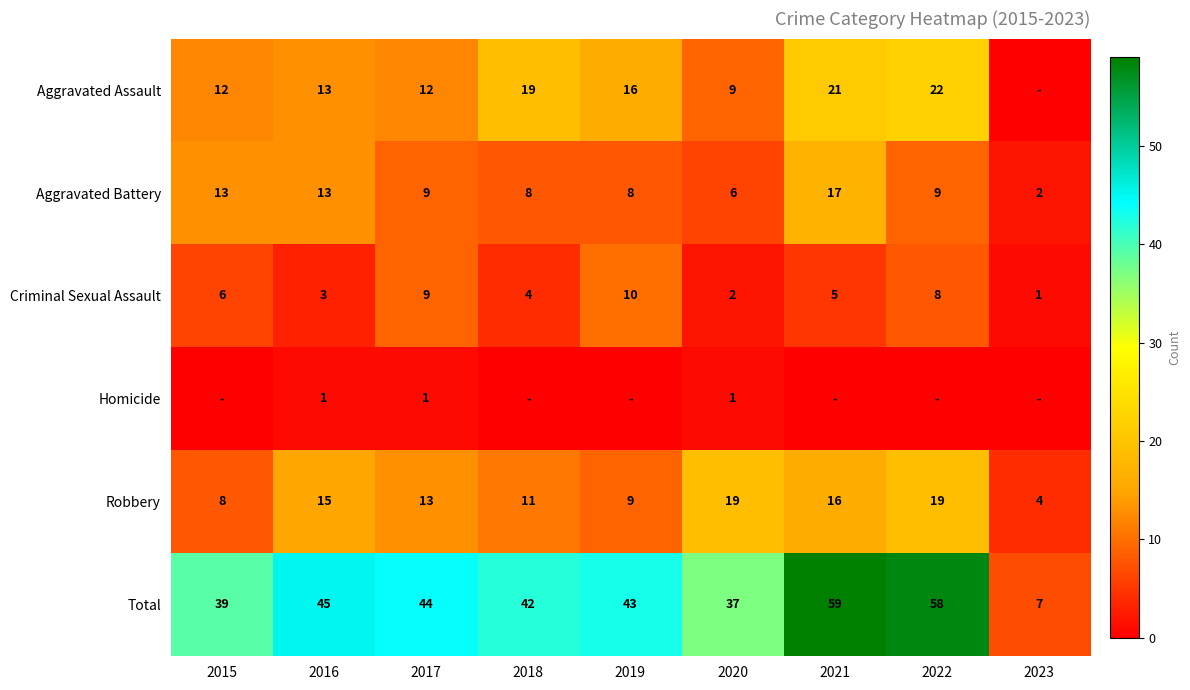

At which label does Total reach its peak?

2021